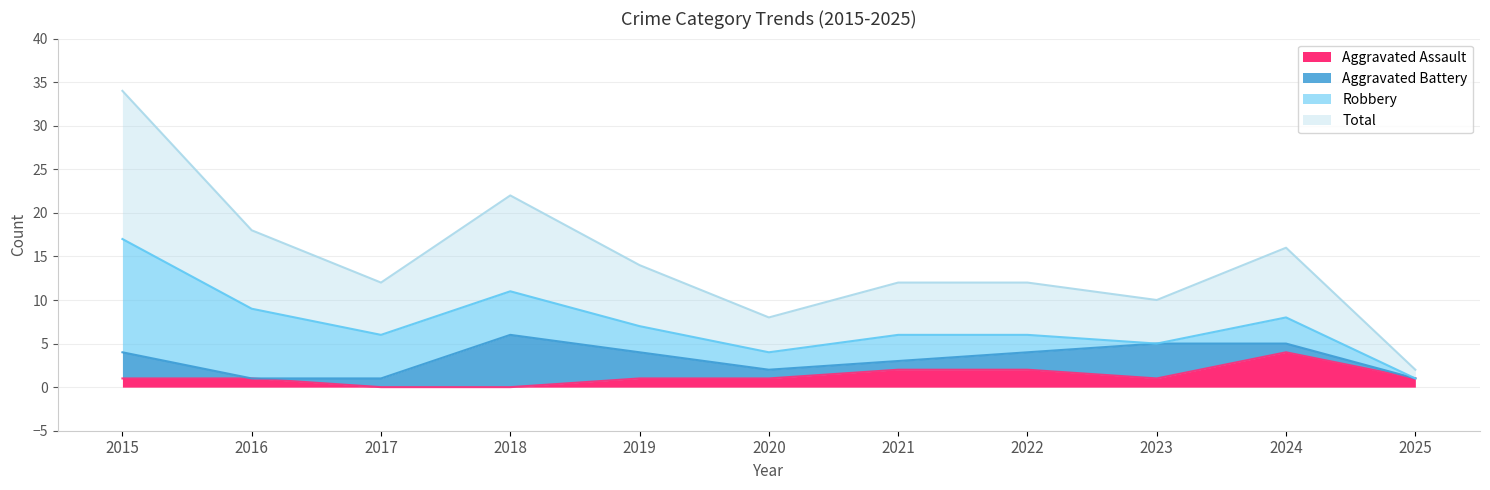

At which category does the chart reach its minimum across all series?

2017